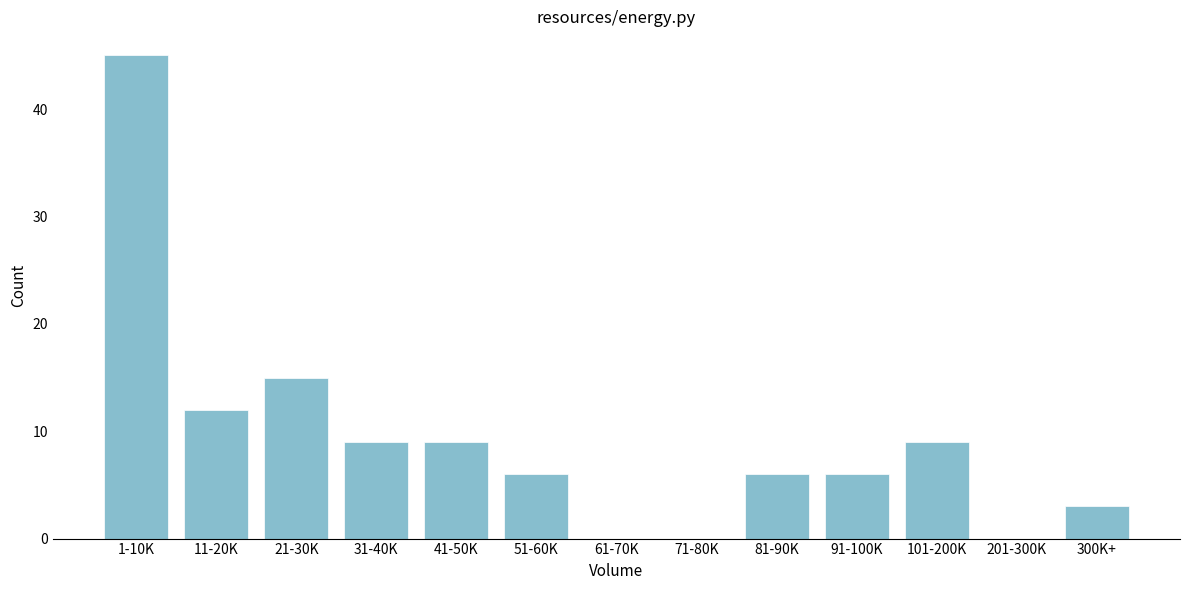

Reading left to right, what are all the values shown in this chart?

1-10K=45	11-20K=12	21-30K=15	31-40K=9	41-50K=9	51-60K=6	61-70K=0	71-80K=0	81-90K=6	91-100K=6	101-200K=9	201-300K=0	300K+=3